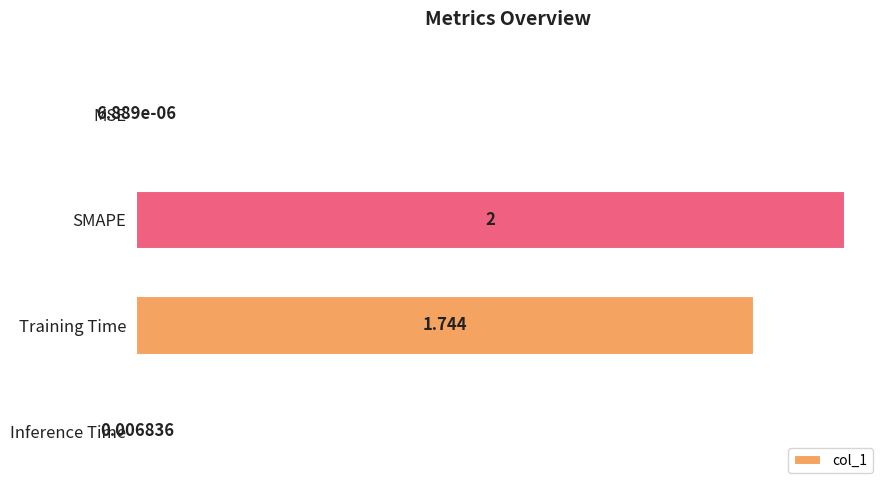

Count the number of data series in this chart.

1